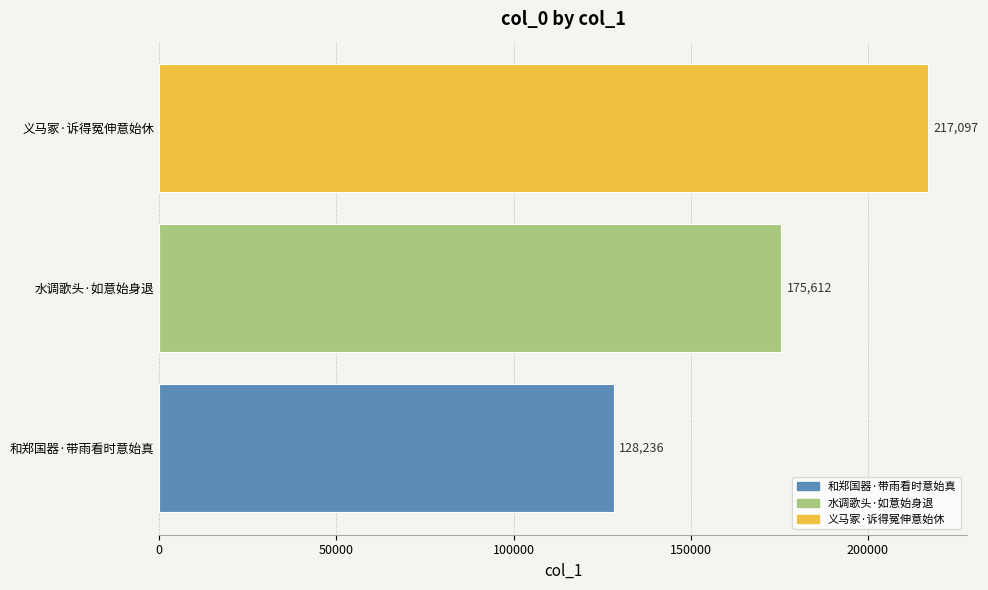

The chart shows a value of 373240 at 义马冢·诉得冤伸意始休. True or false?

False